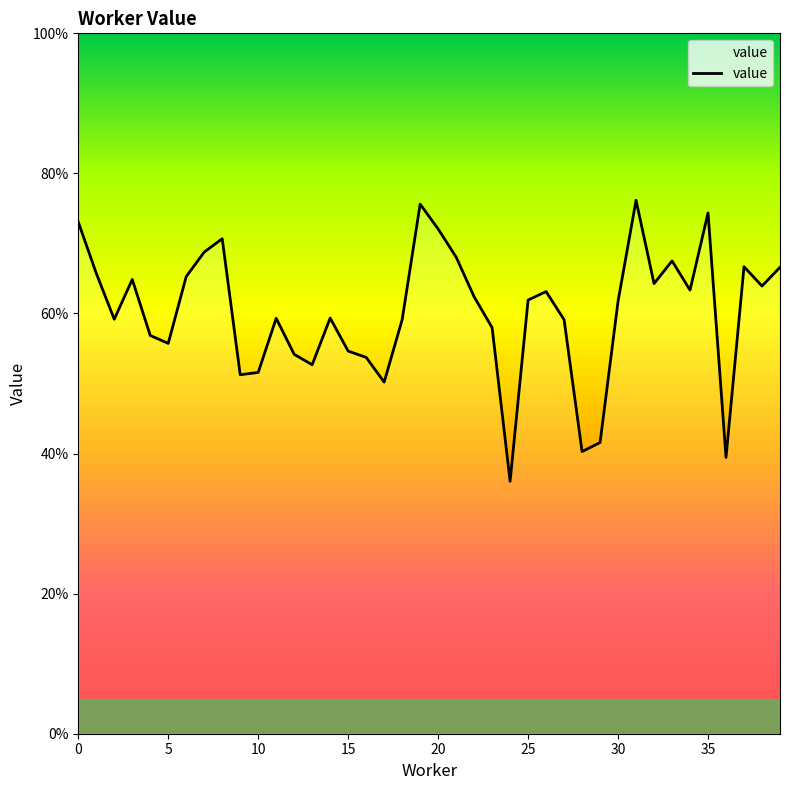

Does the chart have visible grid lines?

No